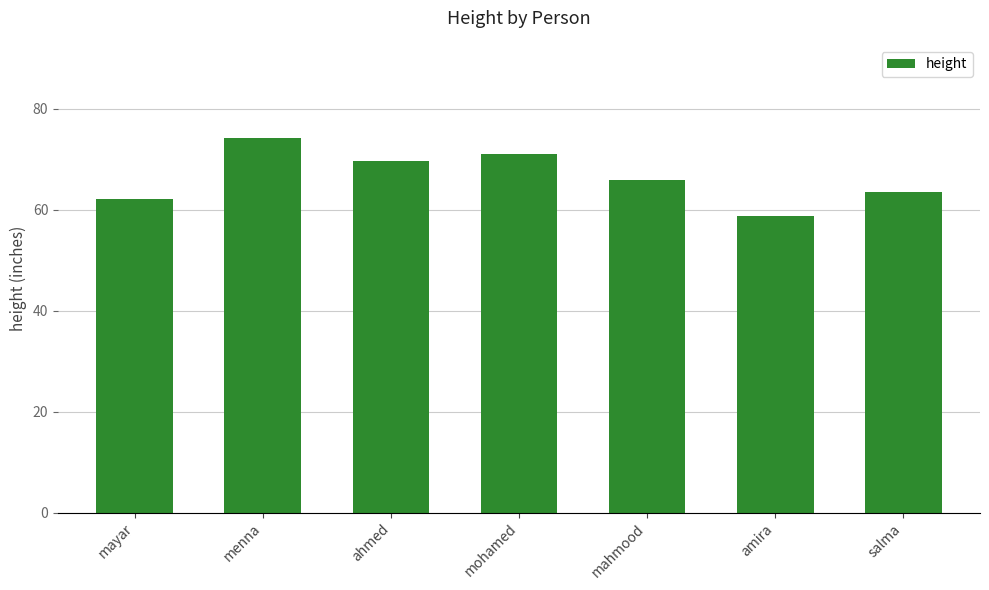

Where is the data nearest to the value 66?

mahmood